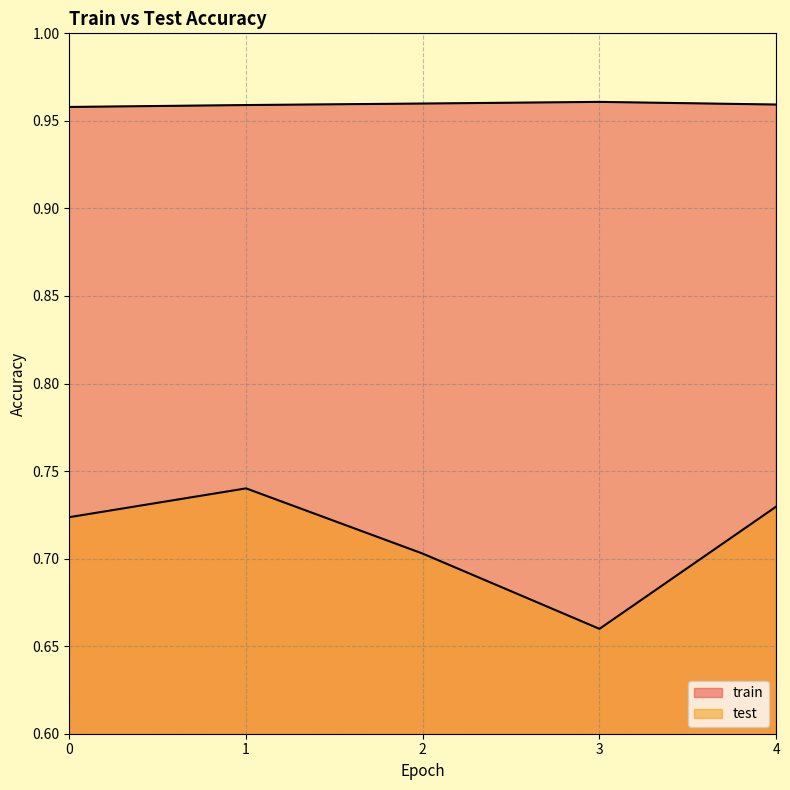

How many distinct data groups are displayed?

2